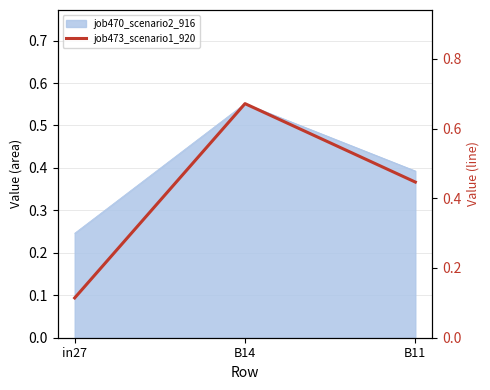

Reading right to left, what are all the values shown in this chart?

B11=0.4	B14=0.7	in27=0.1